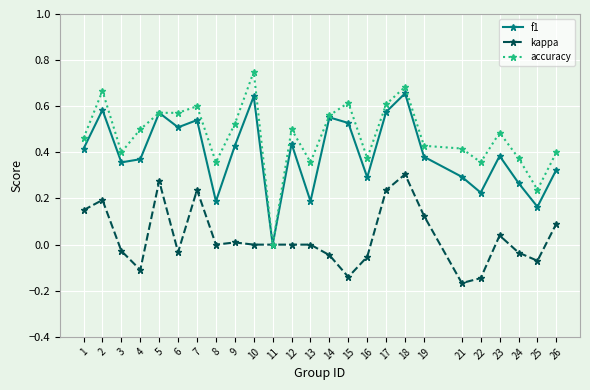

The kappa series shows 0.3 at 11. True or false?

False